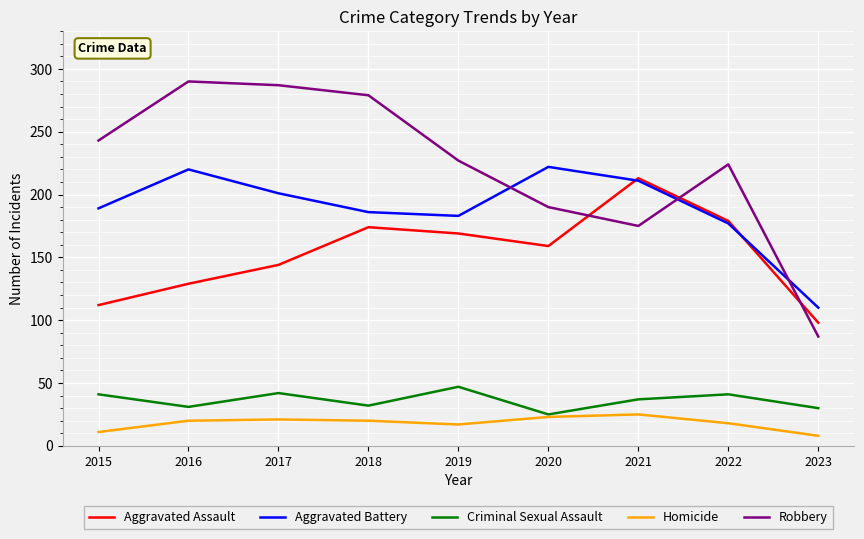

What is the maximum value for Criminal Sexual Assault?

47